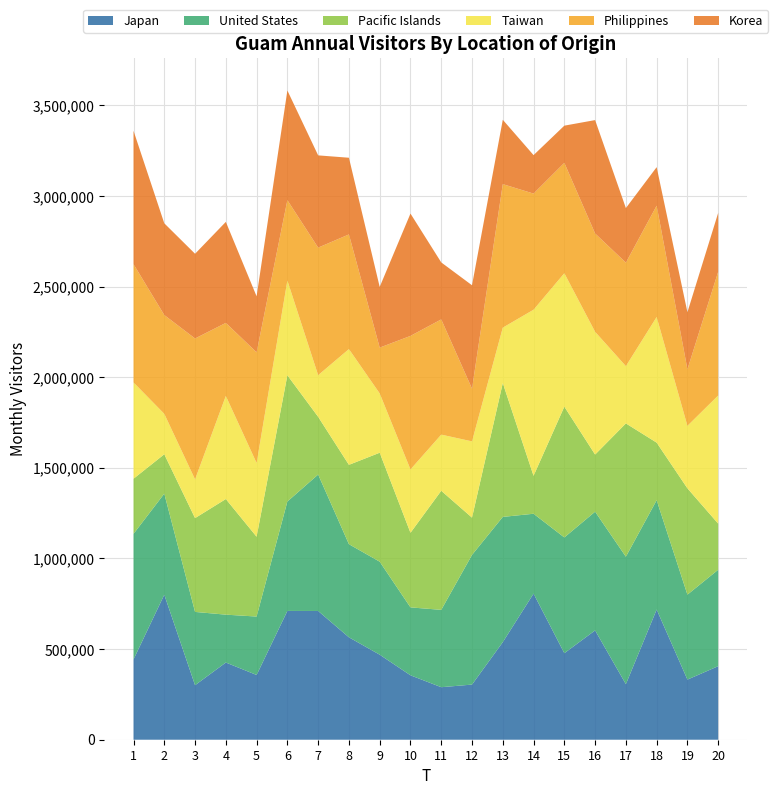

Reading left to right, what are all the values shown in this chart?

x1: 4.4	8.0	3.0	4.3	3.6	7.1	7.1	5.7	4.7	3.6	2.9	3.0	5.4	8.1	4.8	6.0	3.1	7.2	3.3	4.1
x2: 6.9	5.6	4.0	2.6	3.2	6.0	7.5	5.1	5.1	3.7	4.3	7.2	6.9	4.4	6.4	6.6	7.0	6.0	4.7	5.3
x3: 3.0	2.2	5.2	6.4	4.4	7.0	3.2	4.4	6.0	4.1	6.6	2.1	7.4	2.1	7.2	3.2	7.4	3.2	5.9	2.5
x4: 5.3	2.2	2.1	5.7	4.1	5.2	2.3	6.4	3.3	3.5	3.1	4.2	3.1	9.2	7.4	6.8	3.2	6.9	3.4	7.1
x5: 6.5	5.5	7.8	4.0	6.1	4.4	7.0	6.3	2.5	7.4	6.4	2.9	7.9	6.4	6.1	5.4	5.7	6.1	3.1	6.8
x6: 7.4	5.1	4.7	5.6	3.1	6.1	5.1	4.2	3.4	6.8	3.1	5.7	3.6	2.1	2.1	6.3	3.0	2.1	3.2	3.2